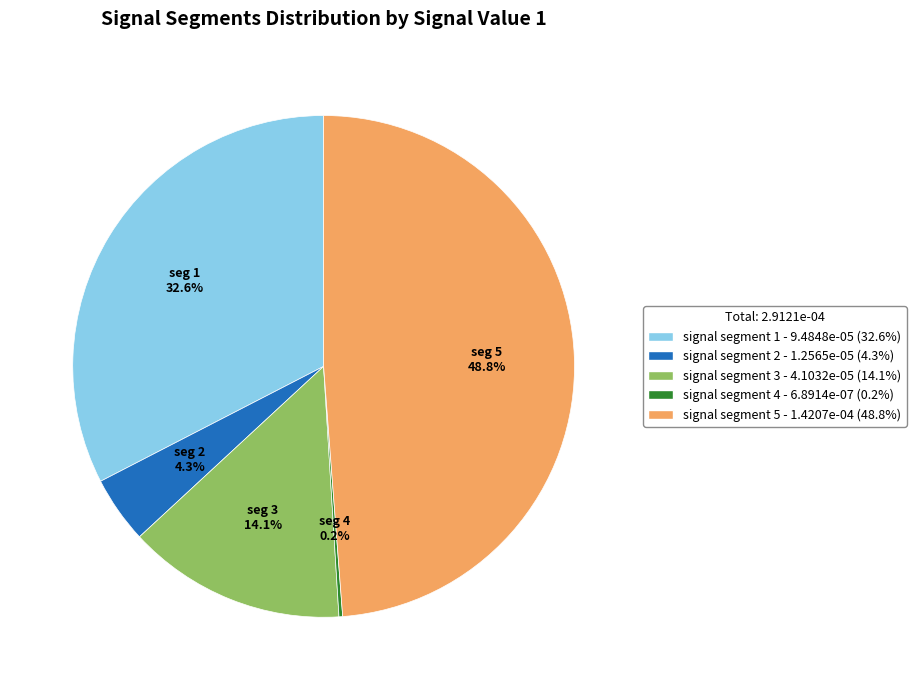

Is there a majority slice in this chart?

No